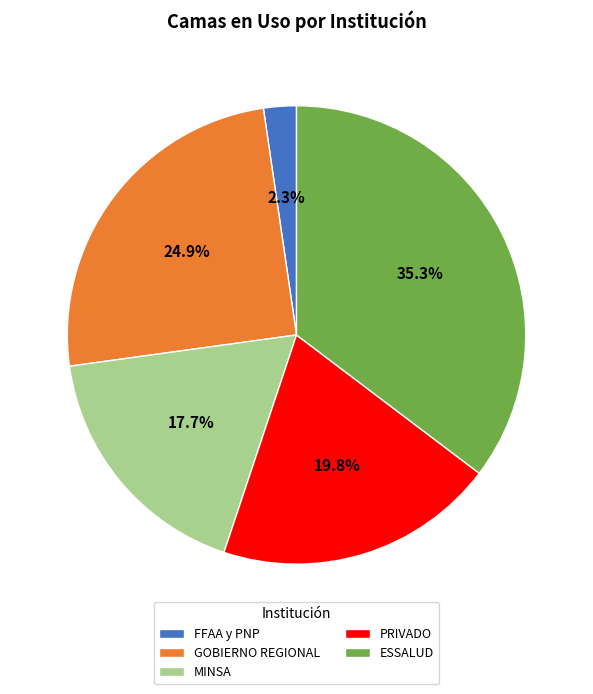

To the nearest percent, what is the average slice percentage?

20%